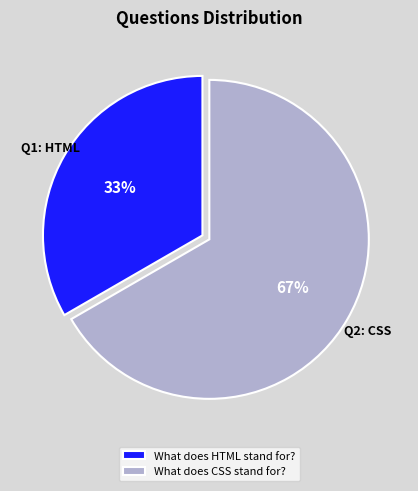

To the nearest percent, what is the average slice percentage?

50%